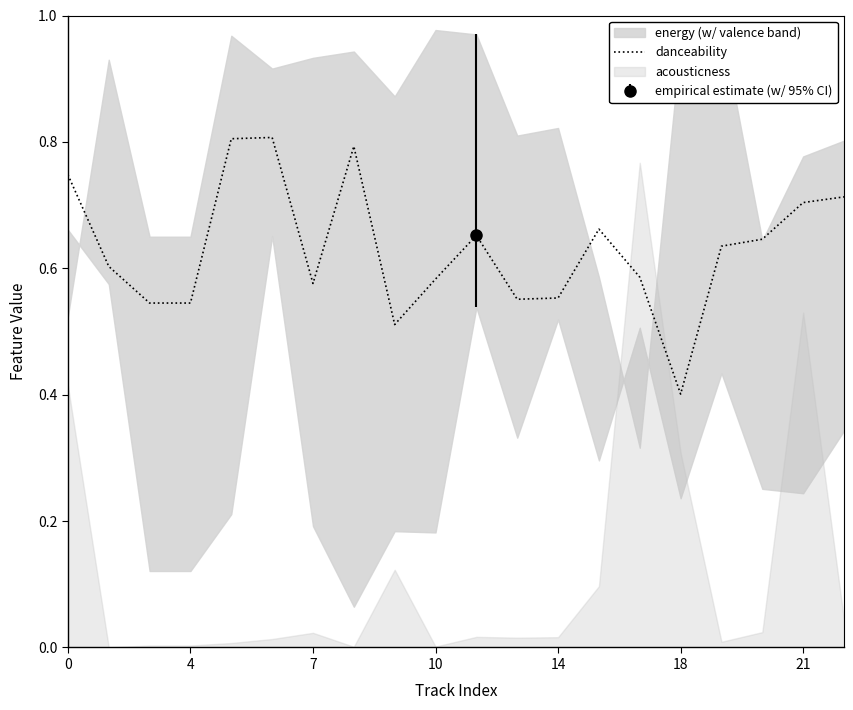

At which label is danceability closest to 0?

18